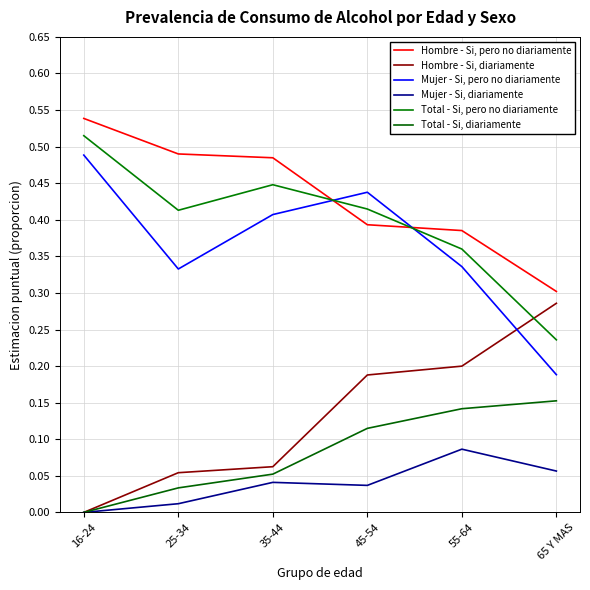

Rank the categories by Mujer - Si, pero no diariamente value from highest to lowest.

16-24, 45-54, 35-44, 55-64, 25-34, 65 Y MAS